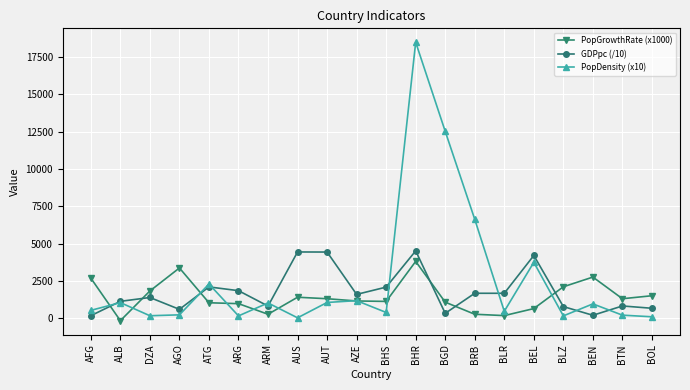

At which category is the sum across all series the highest?

BHR